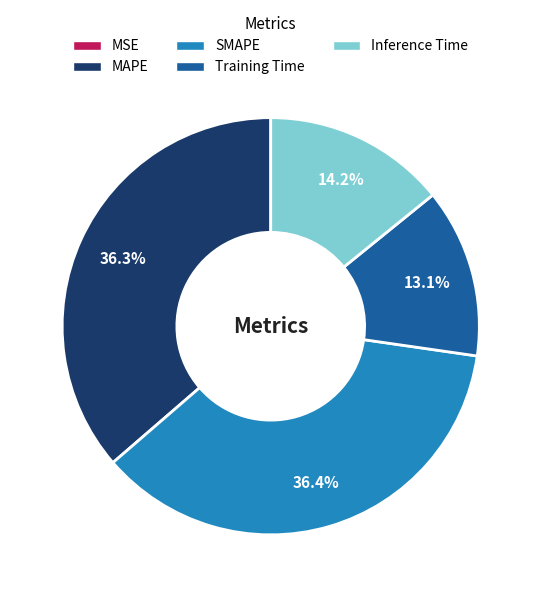

Is MAPE the majority of the pie?

No